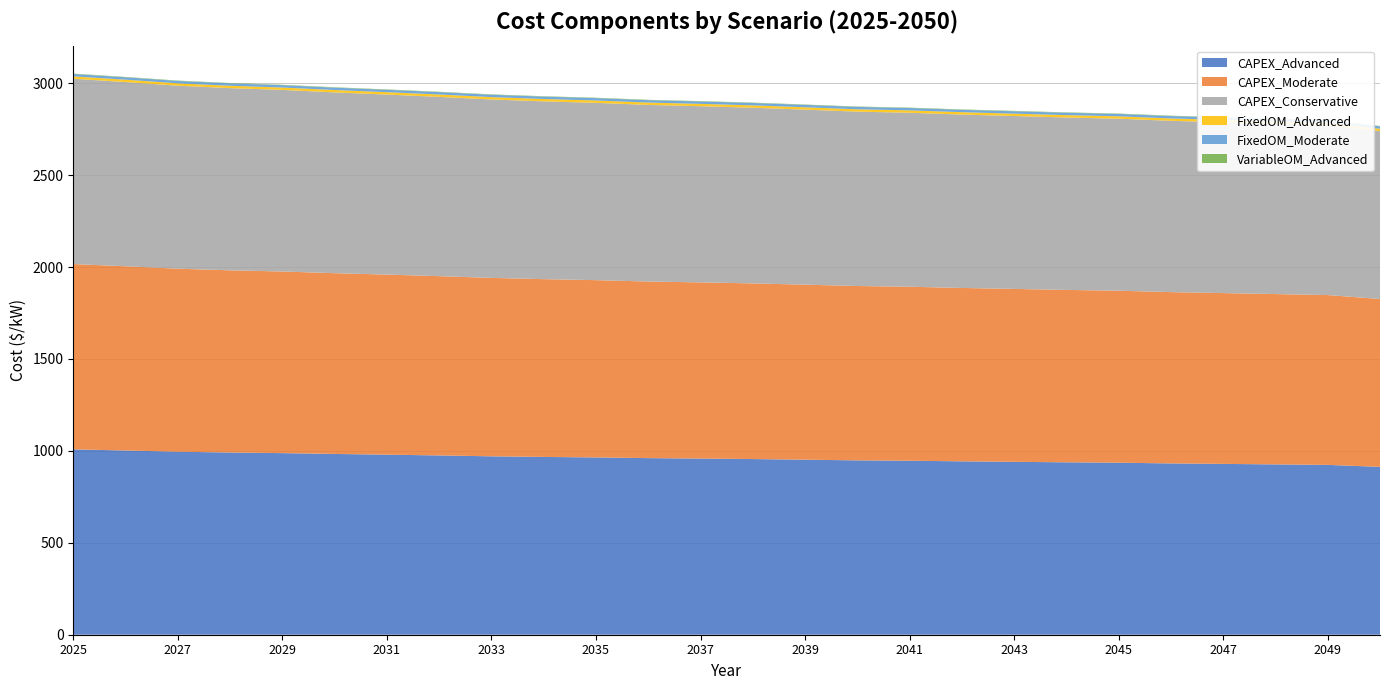

Reading right to left, extract all data points from this chart.

CAPEX_Advanced: 2050=913.1	2049=923.7	2048=926.4	2047=929.1	2046=931.7	2045=935.6	2044=937.7	2043=940.4	2042=943.0	2041=946.3	2040=948.3	2039=952.0	2038=955.4	2037=958.1	2036=960.5	2035=964.3	2034=967.0	2033=970.4	2032=975.1	2031=979.3	2030=983.2	2029=987.7	2028=991.0	2027=995.4	2026=1002.0	2025=1008.0
CAPEX_Moderate: 2050=913.1	2049=923.7	2048=926.4	2047=929.1	2046=931.7	2045=935.6	2044=937.7	2043=940.4	2042=943.0	2041=946.3	2040=948.3	2039=952.0	2038=955.4	2037=958.1	2036=960.5	2035=964.3	2034=967.0	2033=970.4	2032=975.1	2031=979.3	2030=983.2	2029=987.7	2028=991.0	2027=995.4	2026=1002.0	2025=1008.0
CAPEX_Conservative: 2050=913.1	2049=923.7	2048=926.4	2047=929.1	2046=931.7	2045=935.6	2044=937.7	2043=940.4	2042=943.0	2041=946.3	2040=948.3	2039=952.0	2038=955.4	2037=958.1	2036=960.5	2035=964.3	2034=967.0	2033=970.4	2032=975.1	2031=979.3	2030=983.2	2029=987.7	2028=991.0	2027=995.4	2026=1002.0	2025=1008.0
FixedOM_Advanced: 2050=12.9	2049=12.9	2048=12.9	2047=12.9	2046=12.9	2045=12.9	2044=12.9	2043=12.9	2042=12.9	2041=12.9	2040=12.9	2039=12.9	2038=12.9	2037=12.9	2036=12.9	2035=12.9	2034=12.9	2033=12.9	2032=12.9	2031=12.9	2030=12.9	2029=12.9	2028=12.9	2027=12.9	2026=12.9	2025=12.9
FixedOM_Moderate: 2050=12.9	2049=12.9	2048=12.9	2047=12.9	2046=12.9	2045=12.9	2044=12.9	2043=12.9	2042=12.9	2041=12.9	2040=12.9	2039=12.9	2038=12.9	2037=12.9	2036=12.9	2035=12.9	2034=12.9	2033=12.9	2032=12.9	2031=12.9	2030=12.9	2029=12.9	2028=12.9	2027=12.9	2026=12.9	2025=12.9
VariableOM_Advanced: 2050=2.2	2049=2.2	2048=2.2	2047=2.2	2046=2.2	2045=2.2	2044=2.2	2043=2.2	2042=2.2	2041=2.2	2040=2.2	2039=2.2	2038=2.2	2037=2.2	2036=2.2	2035=2.2	2034=2.2	2033=2.2	2032=2.2	2031=2.2	2030=2.2	2029=2.2	2028=2.2	2027=2.2	2026=2.2	2025=2.2